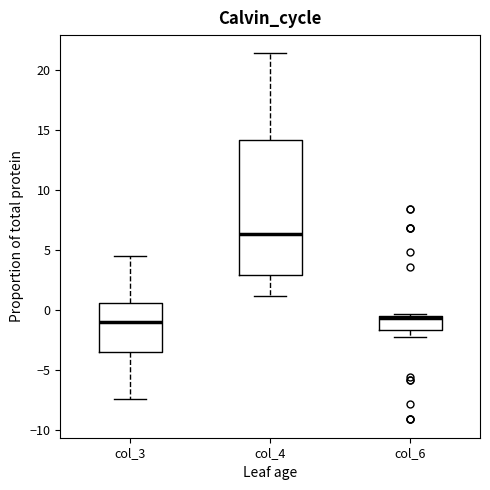

Where is the lower edge of the box for col_3 on the y-axis? The values are not printed on the chart, so give them approximately, as read against the axis.

-3.5